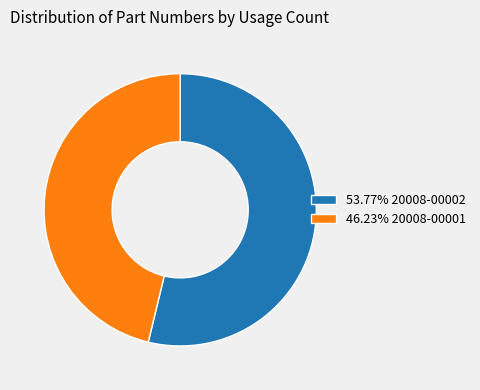

How many segments does this pie chart have?

2